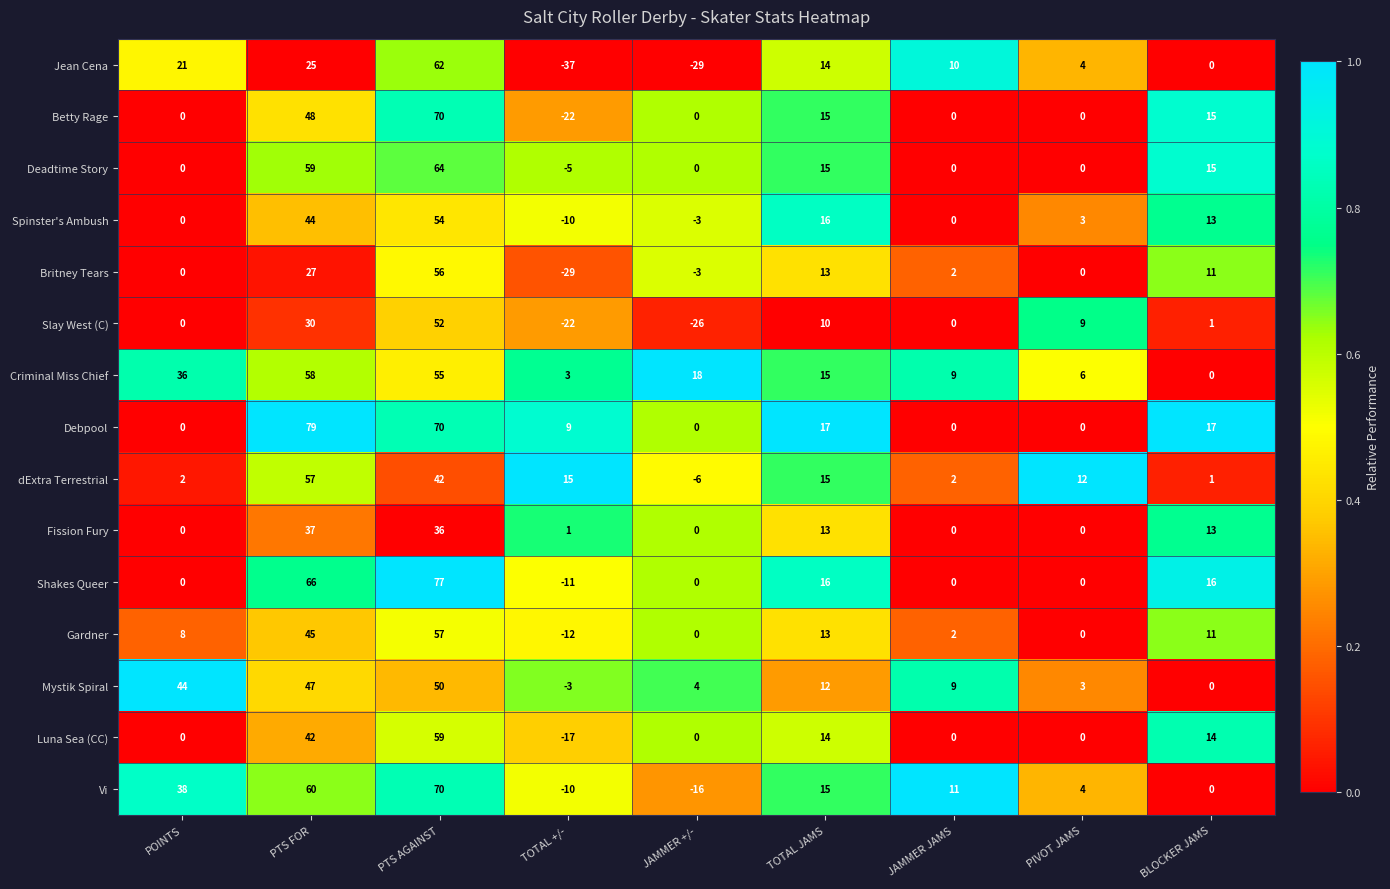

At which label is Britney Tears closest to 13?

TOTAL JAMS